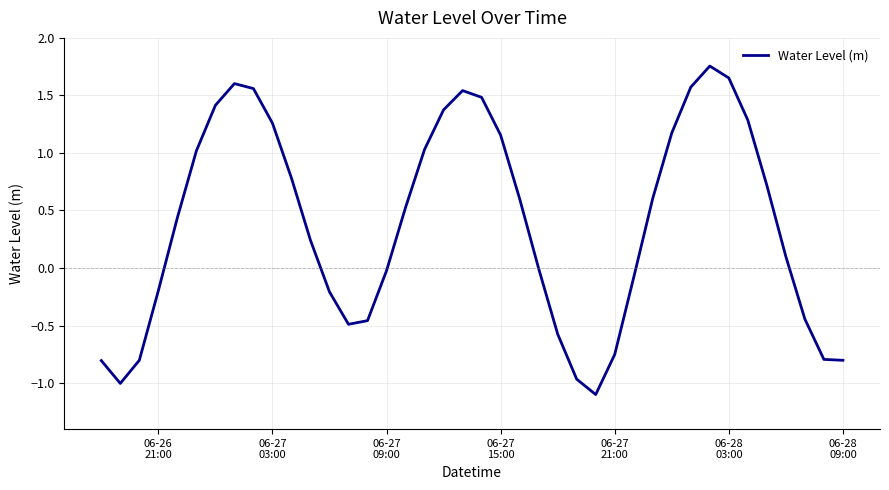

Does the chart have visible grid lines?

Yes